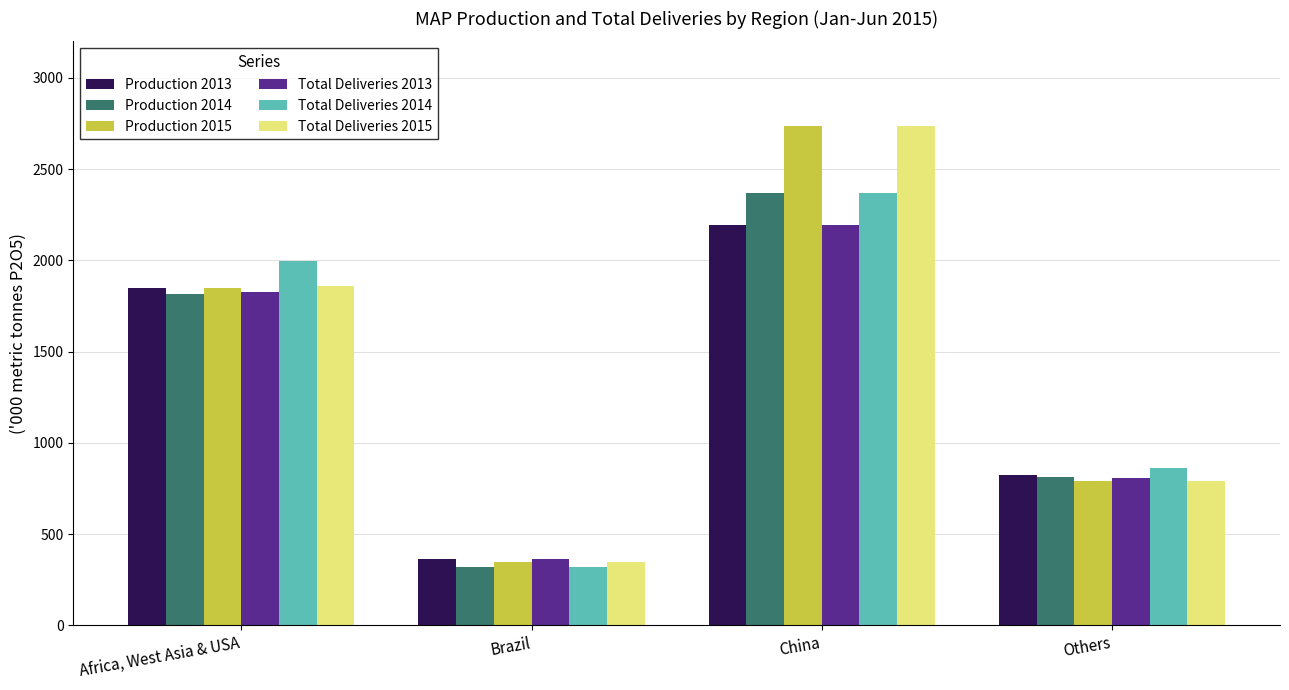

What are all the series names shown in the legend?

Production 2013, Production 2014, Production 2015, Total Deliveries 2013, Total Deliveries 2014, Total Deliveries 2015